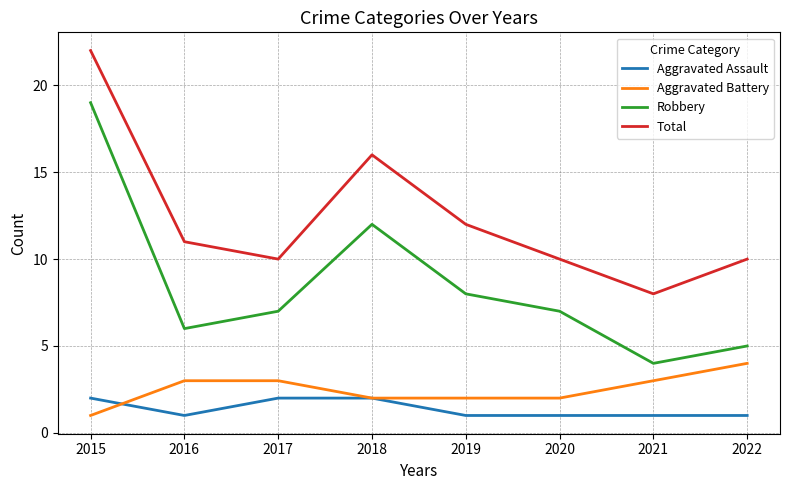

What is the sum of all Aggravated Battery values?

20